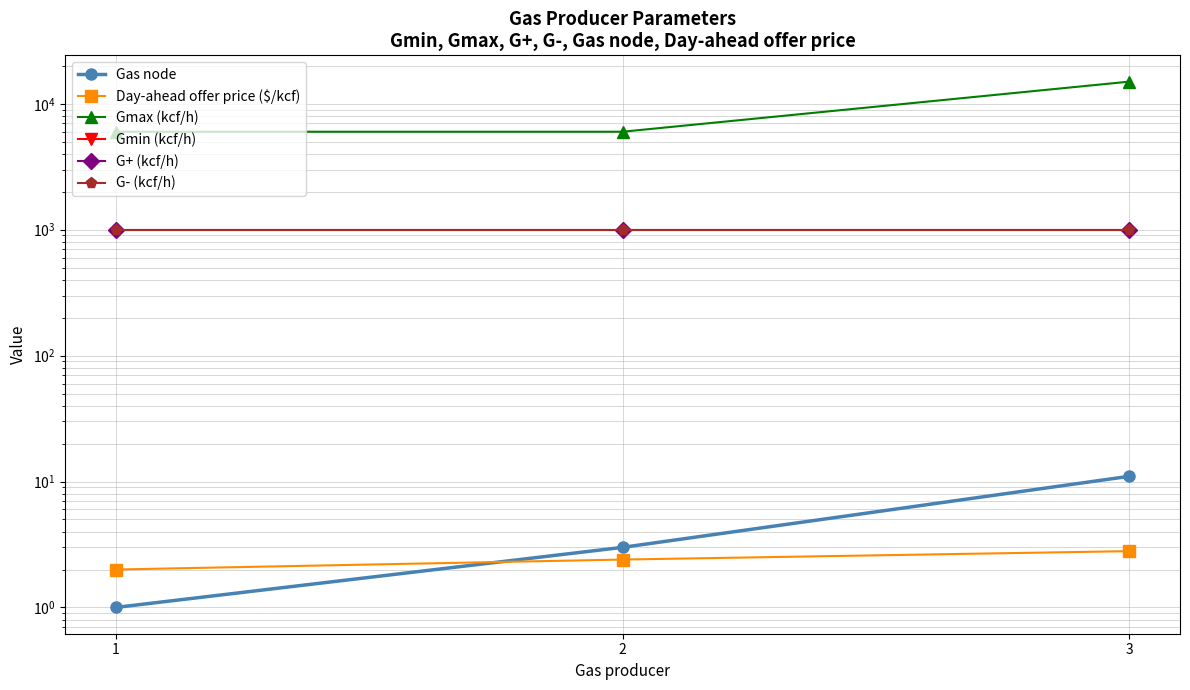

Is the value of Gmin (kcf/h) at 1 greater than the value of Gmax (kcf/h) at 3?

No